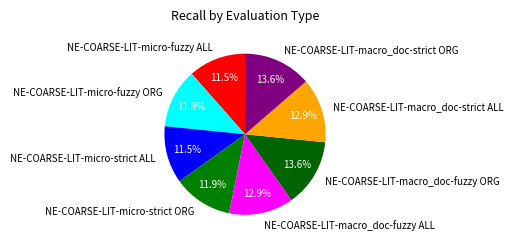

How much of the chart is everything except NE-COARSE-LIT-micro-strict ORG?

88.1%